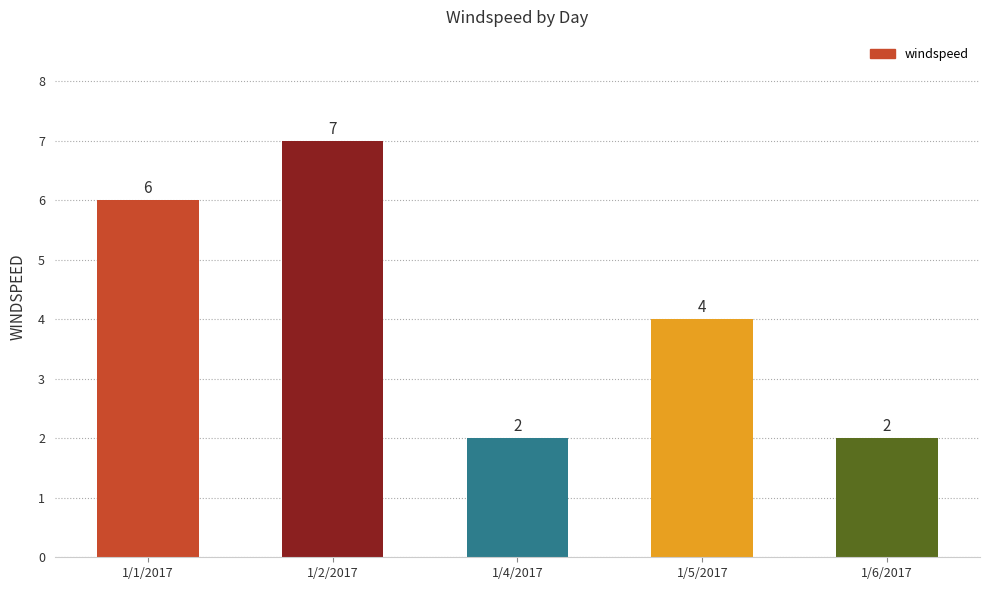

Reading left to right, extract all data points from this chart.

6	7	2	4	2